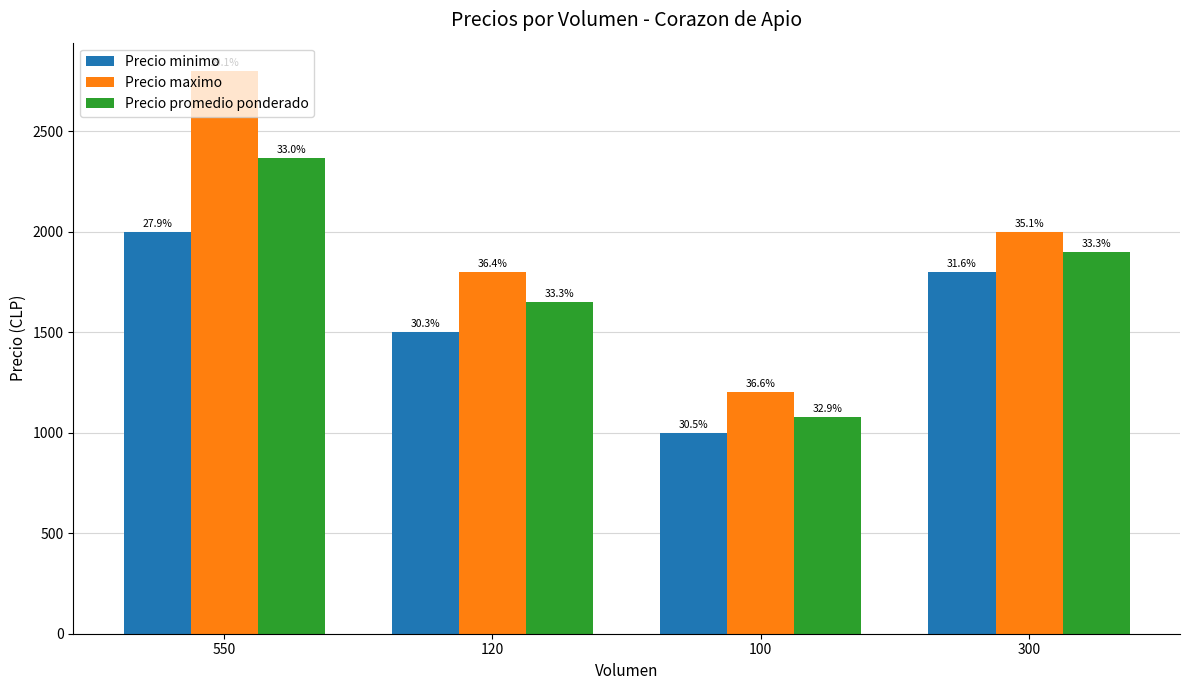

How many groups of bars are there?

4